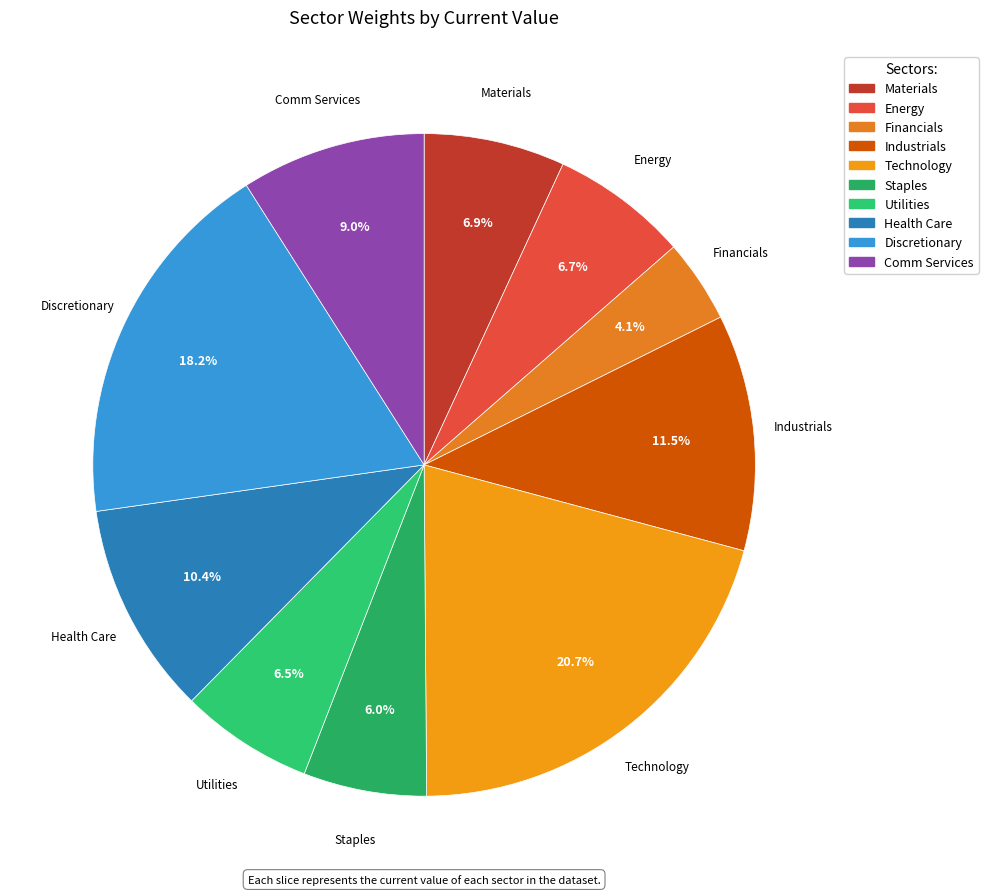

How many segments does this pie chart have?

10